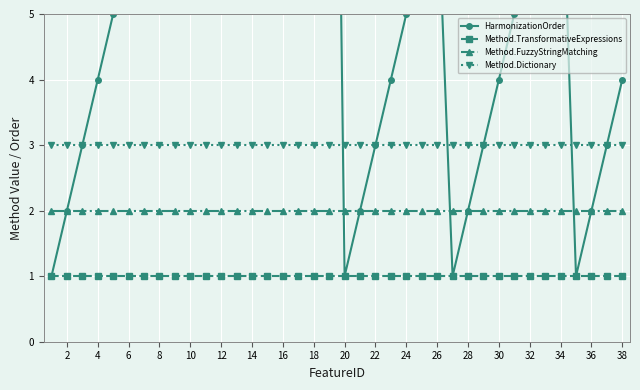

The value of Method.Dictionary at 30 is 1. True or false?

False